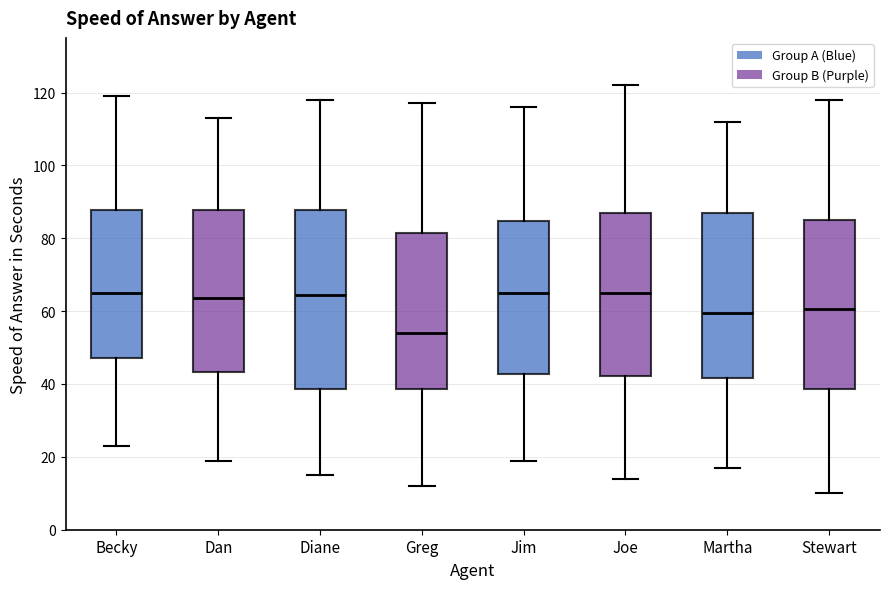

Reading left to right, transcribe this box plot: for each box, give where its median line is, the range the box spans, and where its two whiskers end, as read against the y-axis. The values are not printed on the chart, so give them approximately, as read against the axis.

Becky: median 66, box 48 to 88, whiskers 24 to 120
Dan: median 64, box 44 to 88, whiskers 20 to 114
Diane: median 64, box 38 to 88, whiskers 16 to 118
Greg: median 54, box 38 to 82, whiskers 12 to 118
Jim: median 66, box 42 to 84, whiskers 20 to 116
Joe: median 66, box 42 to 88, whiskers 14 to 122
Martha: median 60, box 42 to 88, whiskers 18 to 112
Stewart: median 60, box 38 to 86, whiskers 10 to 118